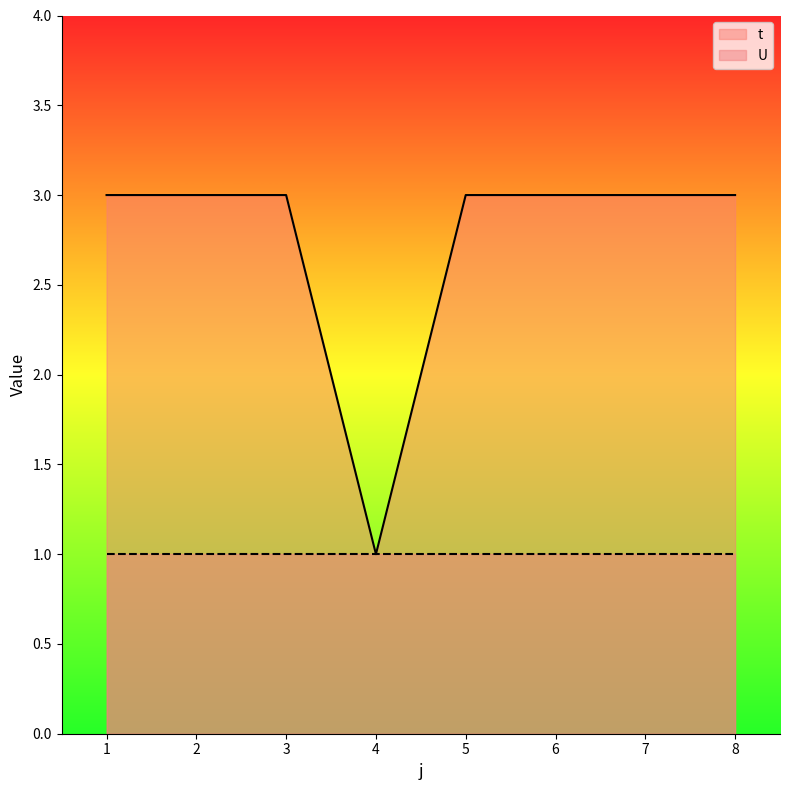

What is the average value?

3